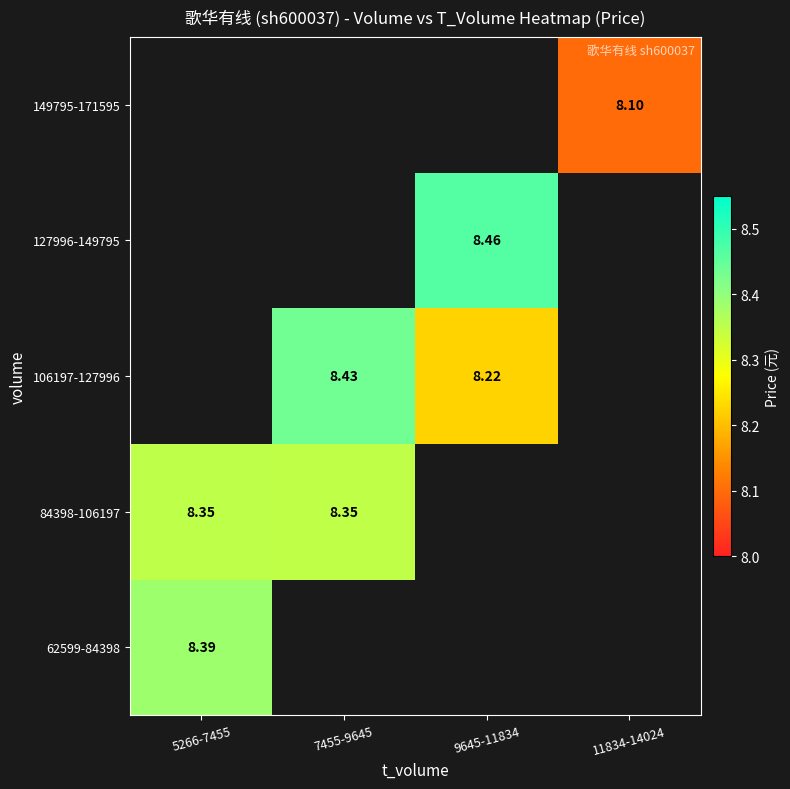

Is the value of 106197-127996 at 9645-11834 greater than the value of 149795-171595 at 11834-14024?

Yes